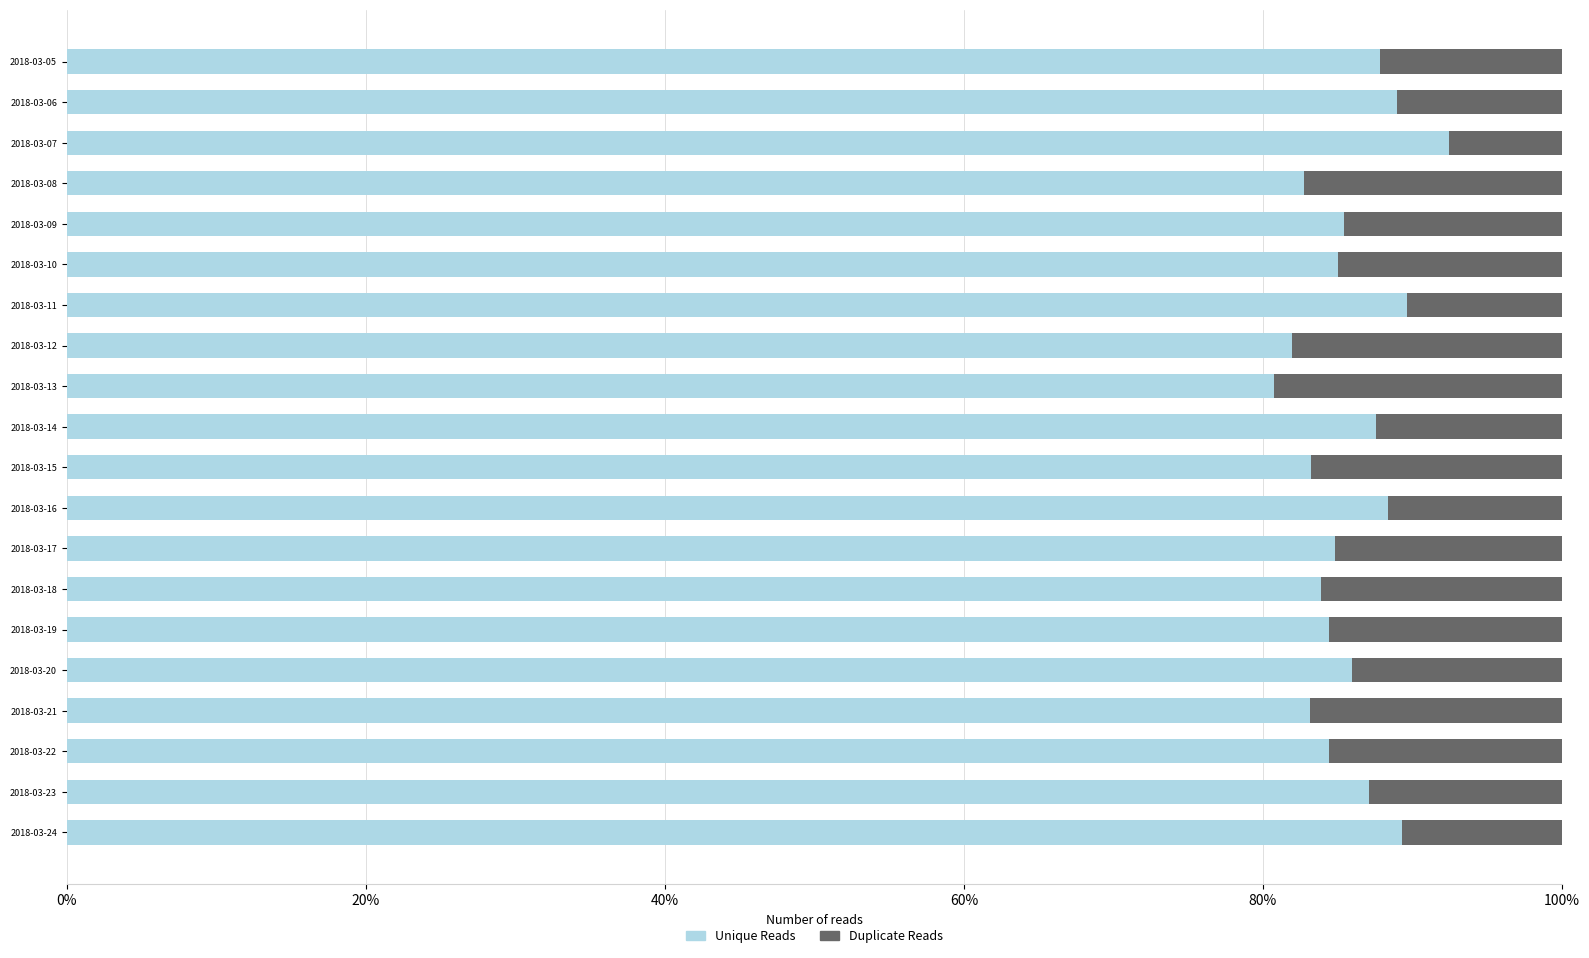

What is the difference between the Unique Reads values at 2018-03-06 and 2018-03-21?

5.9